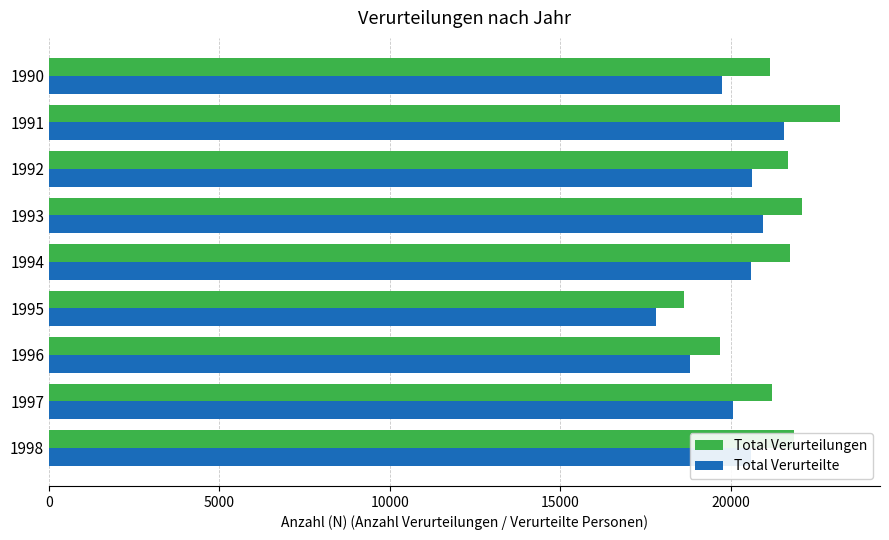

What is the sum of the Total Verurteilte values at 1991 and 1995?

39381